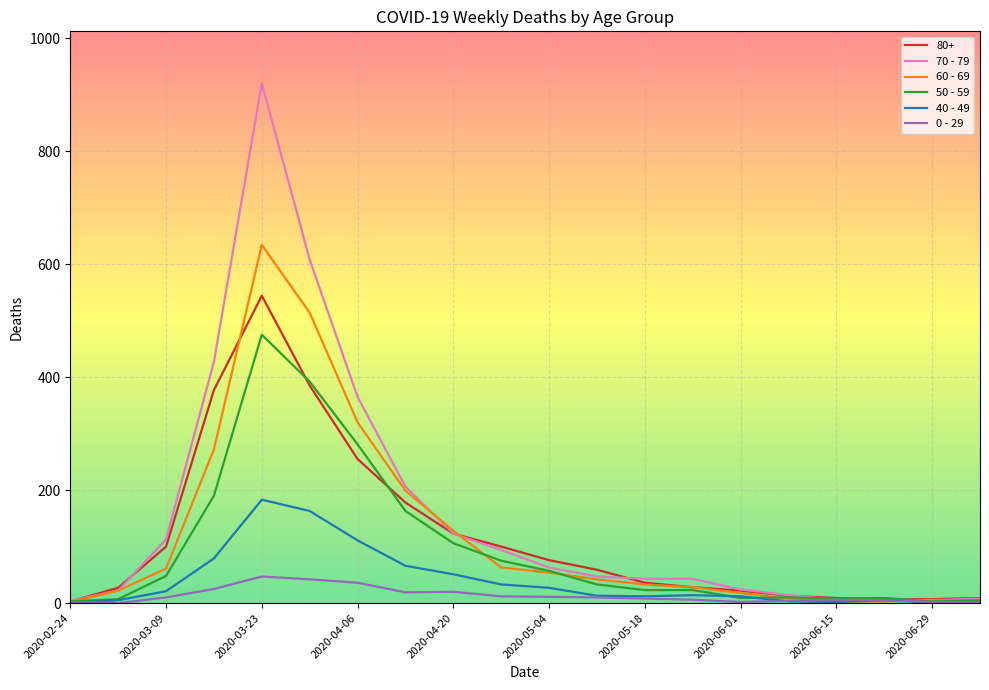

Which series has the widest spread of values?

70 - 79